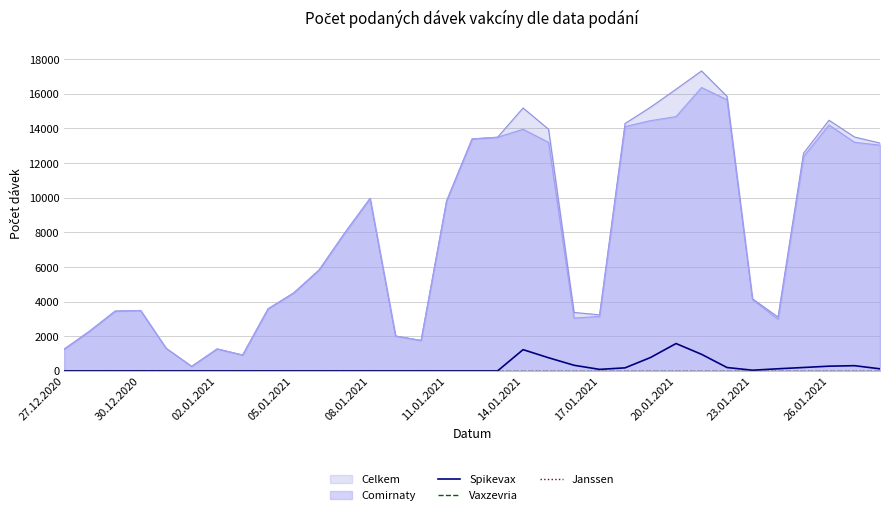

The Comirnaty series shows 1415 at 17.01.2021. True or false?

False